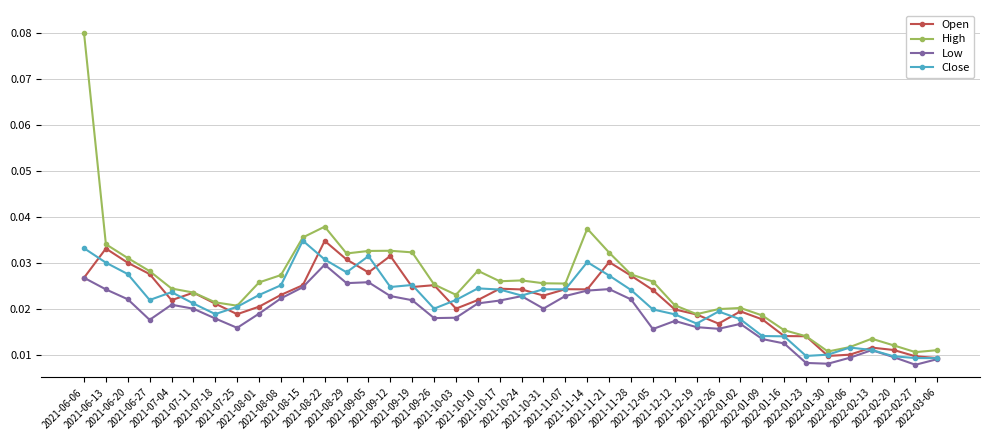

True or false: High and Low intersect in this chart.

False